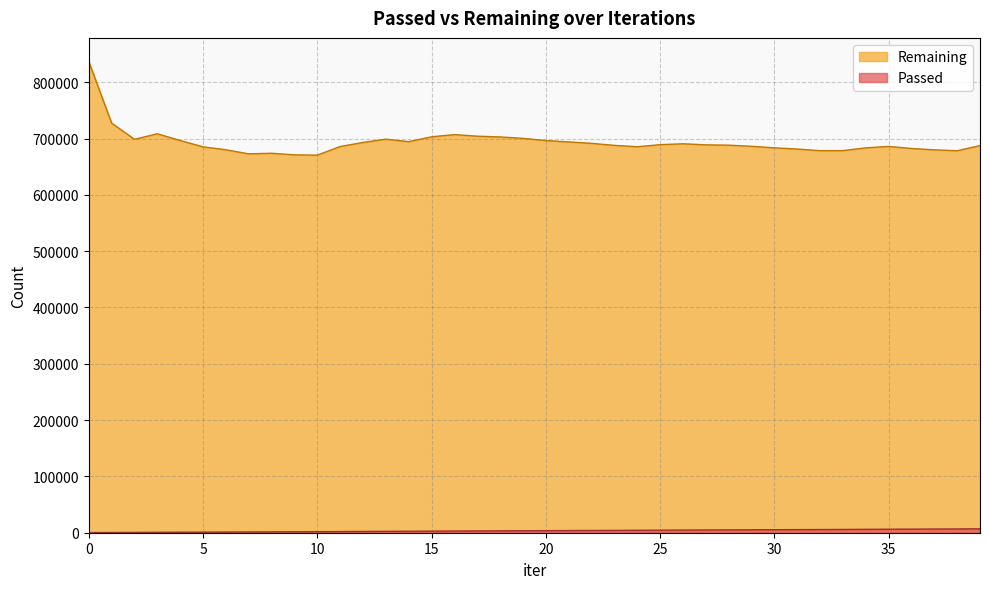

Is the value of Remaining at 24 greater than the value of Passed at 10?

Yes